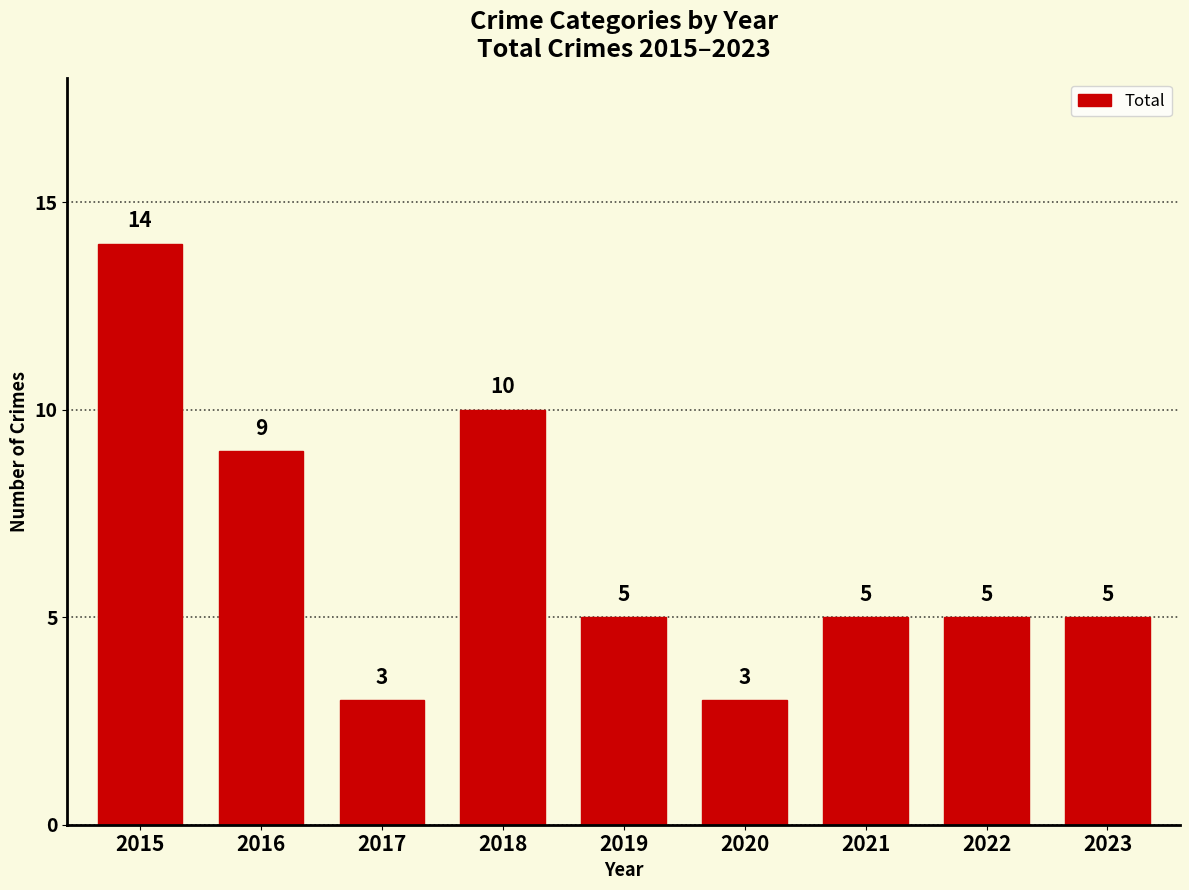

Are the bars grouped side by side (vs. stacked)?

No